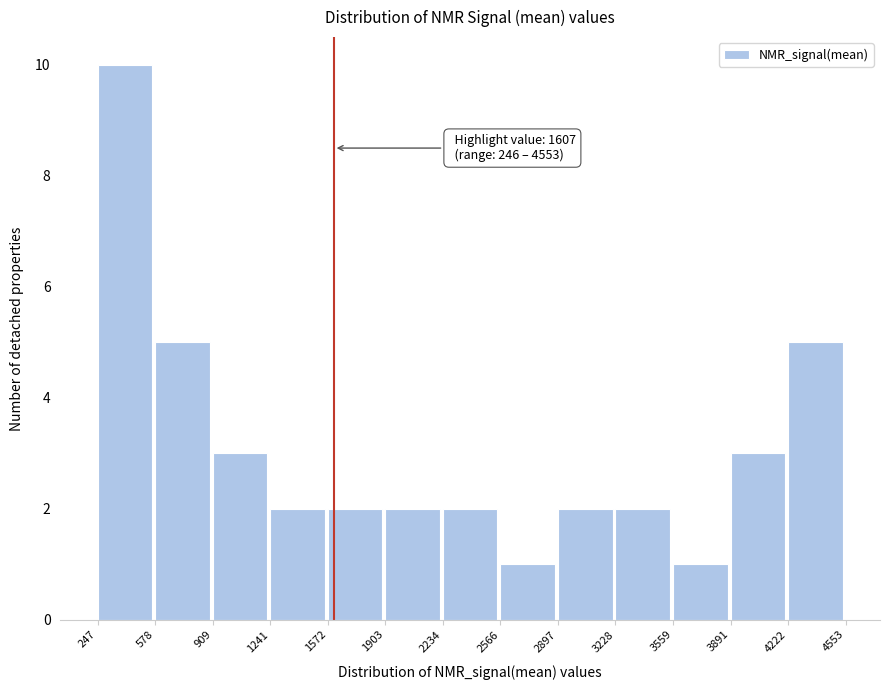

Over which range of the x-axis is the bar tallest?

247 to 578